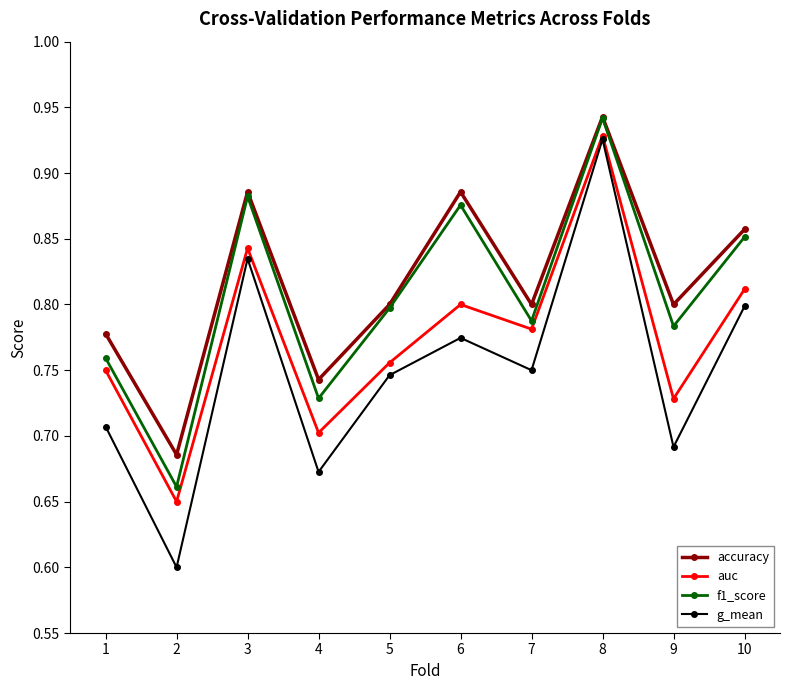

What is the total value across all series at 1?

3.0